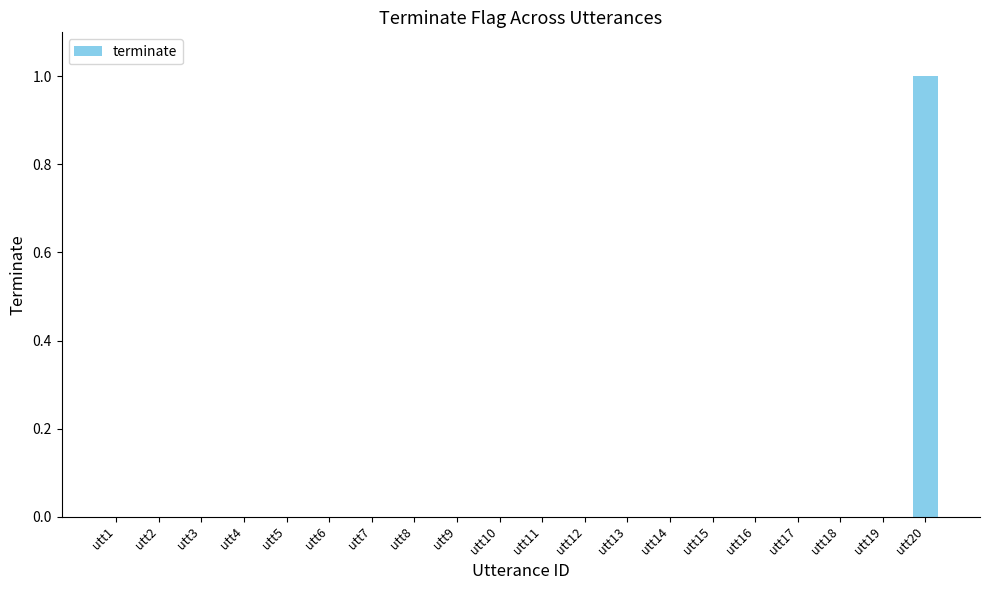

Reading left to right, extract all data points from this chart.

0	0	0	0	0	0	0	0	0	0	0	0	0	0	0	0	0	0	0	1